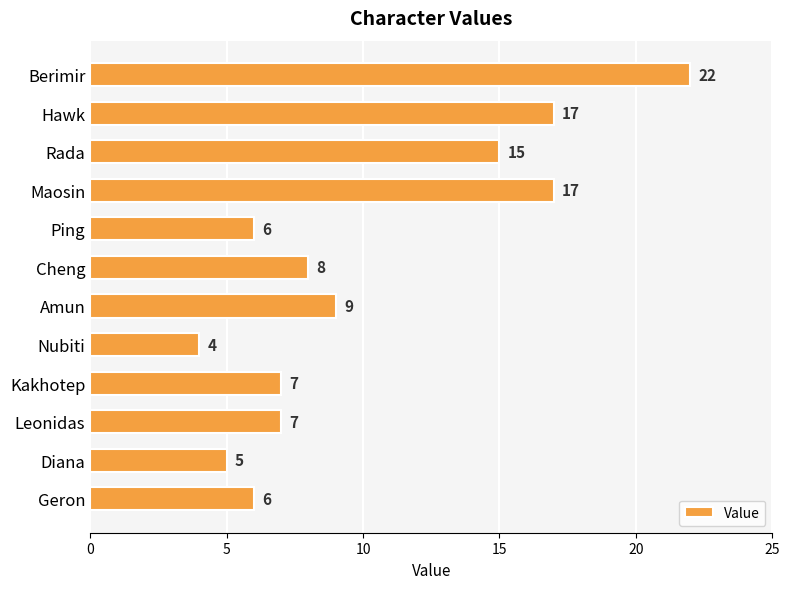

Is it true that the value at Ping is 6?

True